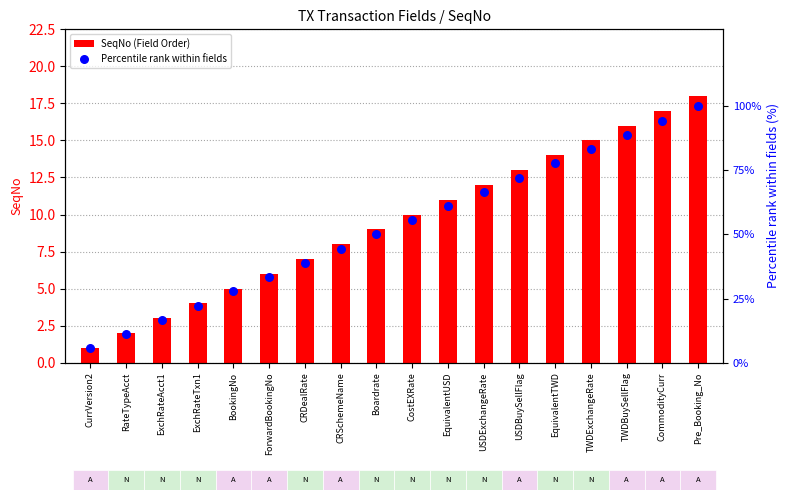

Is the value of SeqNo (Field Order) at RateTypeAcct greater than the value of Percentile rank within fields at CommodityCurr?

No